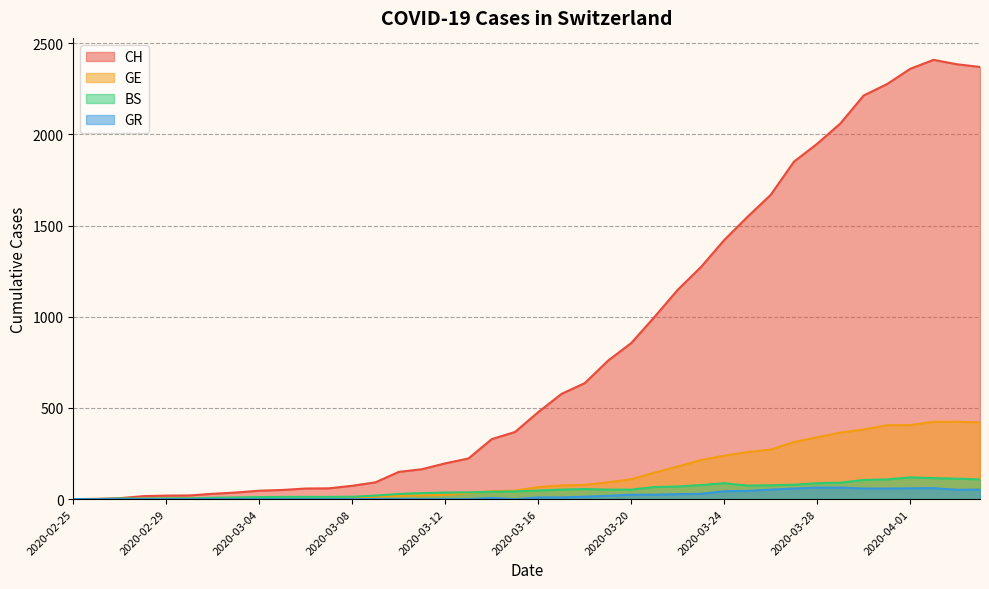

What position from the left is 2020-03-13?

18